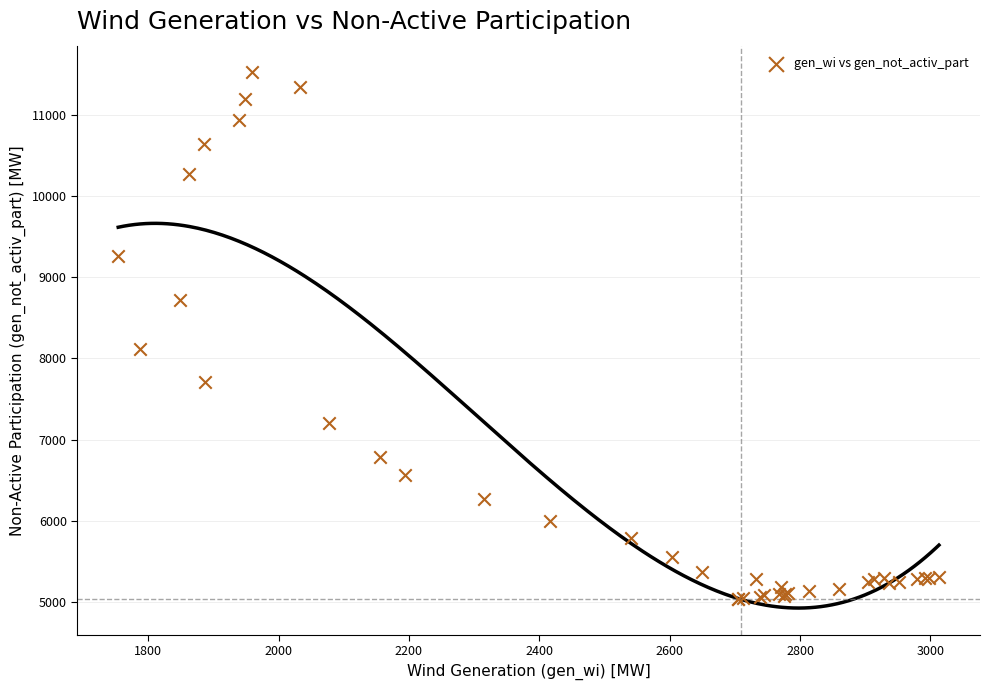

What Y value in the scatter plot is closest to 8277?

8120